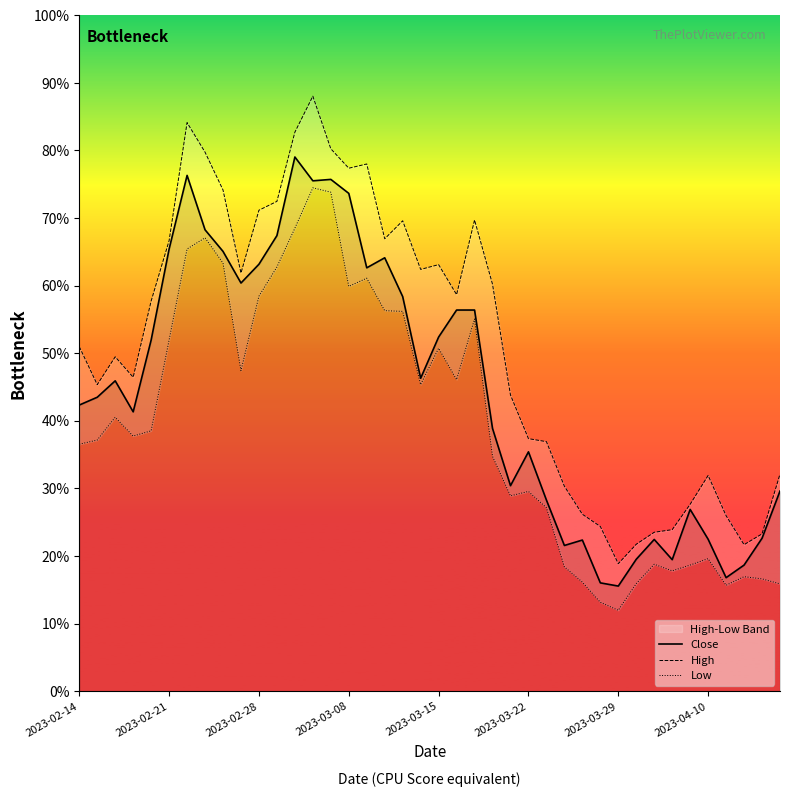

Is the value of Close at 2023-03-15 greater than the value of Low at 31?

Yes